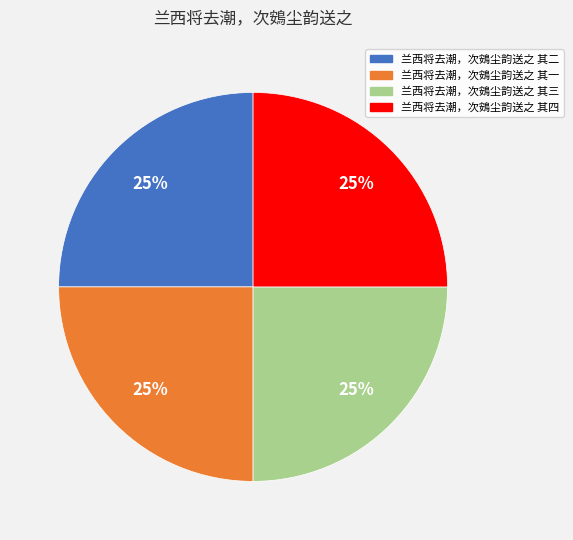

To the nearest percent, what portion does 兰西将去潮，次鴳尘韵送之 其二 represent?

25%